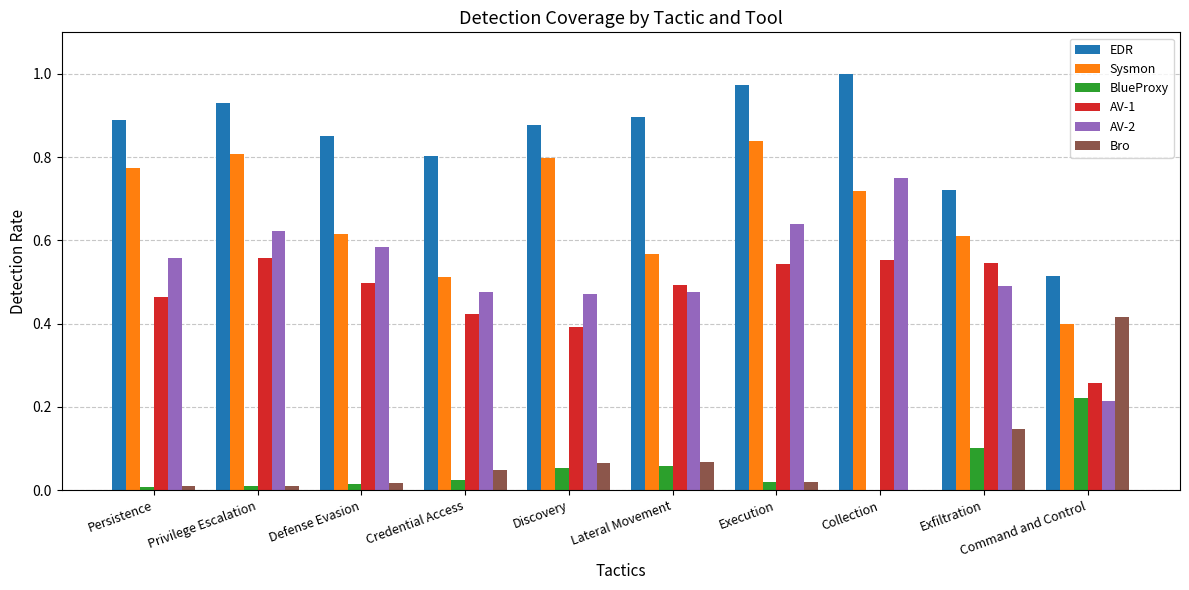

Where is AV-1 nearest to the value 0?

Command and Control